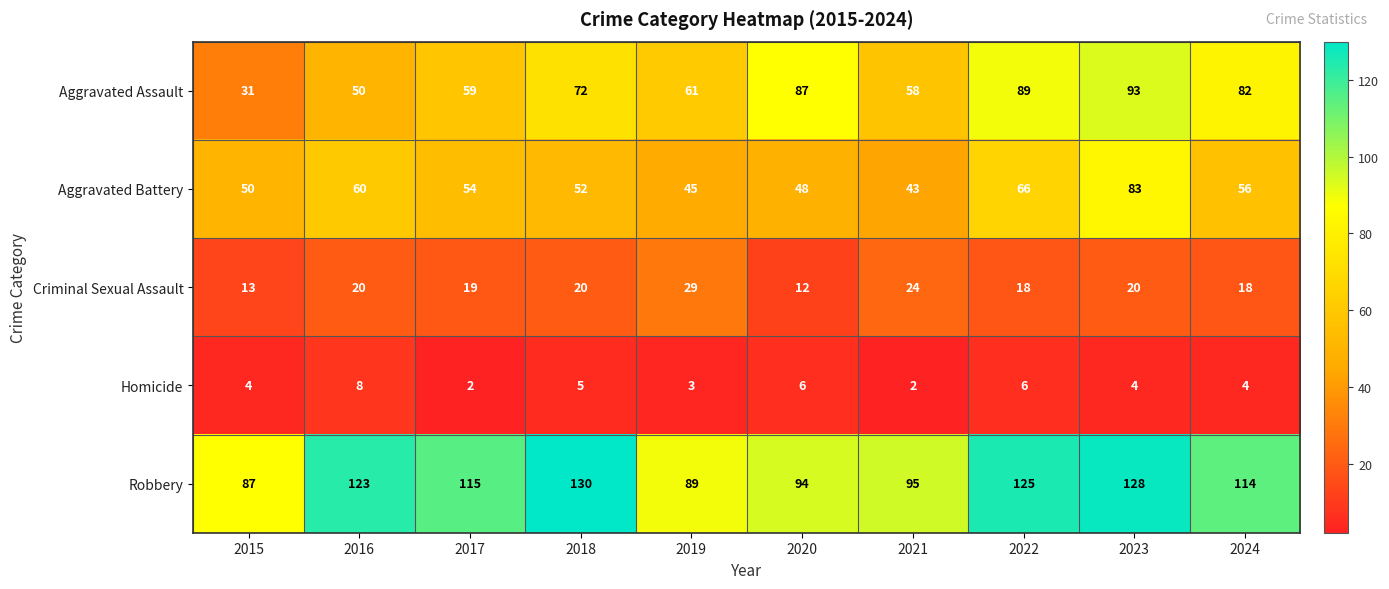

What is the difference between the maximum and minimum values in the Robbery series?

43